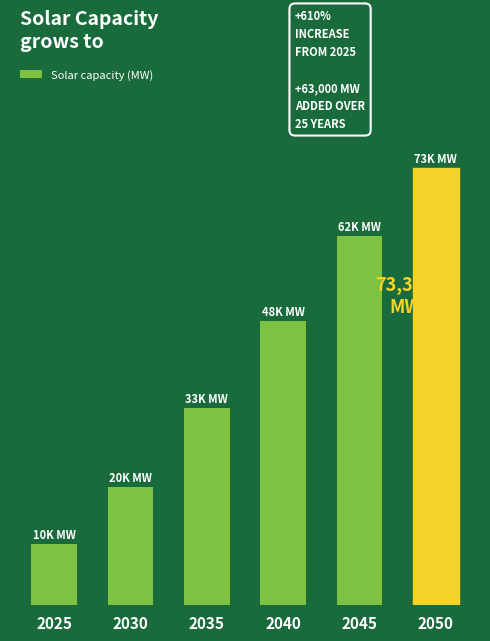

Reading right to left, transcribe all the data shown in this chart.

73308	61879	47756	33047	19864	10315